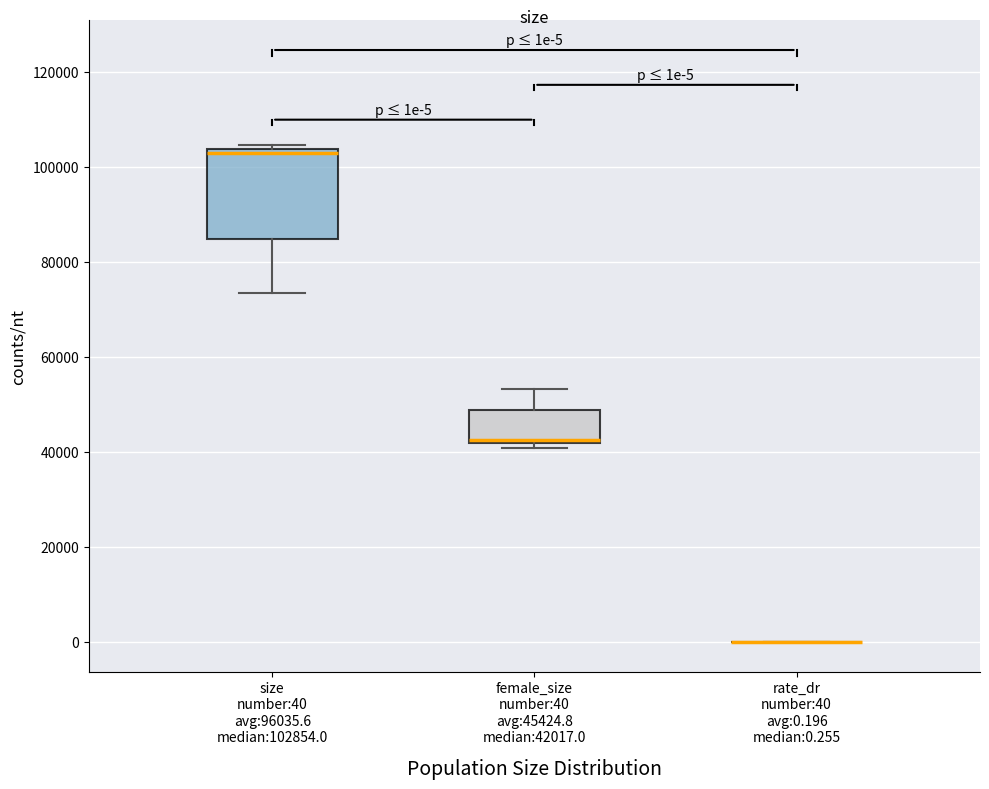

Comparing the boxes themselves (not the whiskers), which one is the tallest?

size number:40 avg:96035.6 median:102854.0